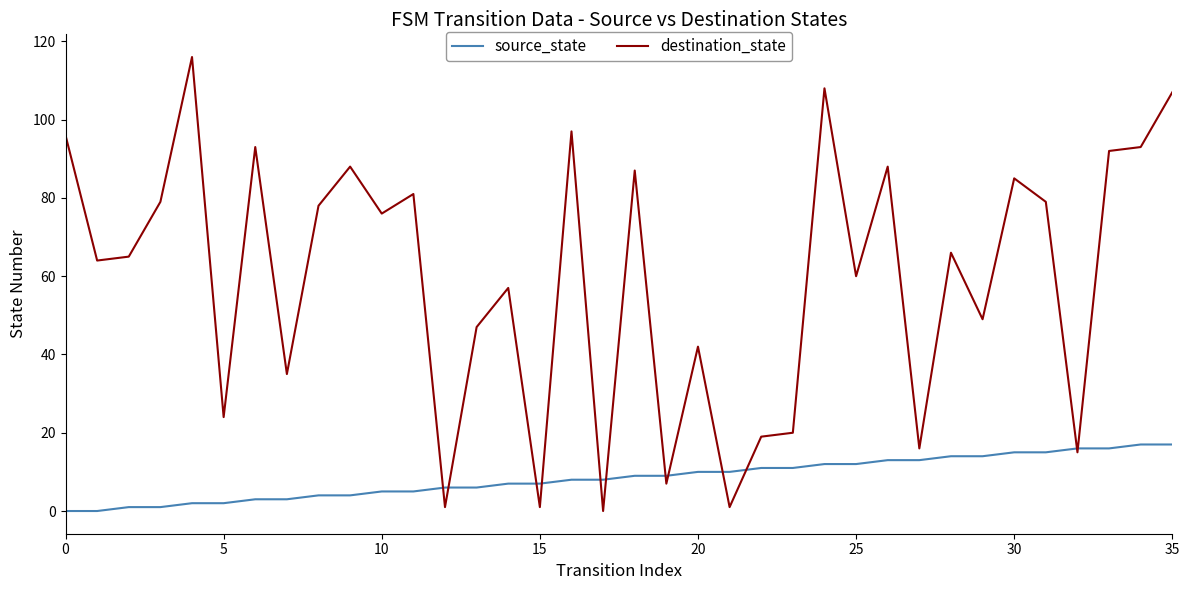

Which series has the largest total across all categories?

destination_state